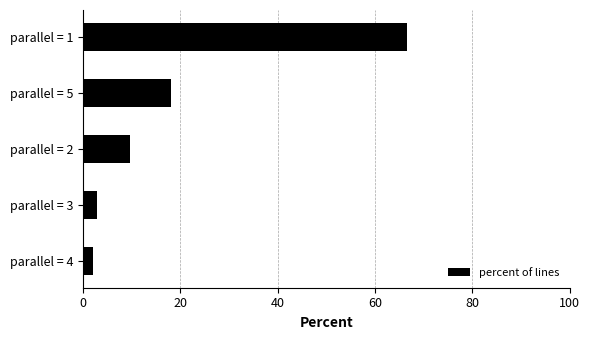

Reading bottom to top, list all the values displayed in this chart.

parallel = 4=2.1	parallel = 3=2.8	parallel = 2=9.7	parallel = 5=18.1	parallel = 1=66.7